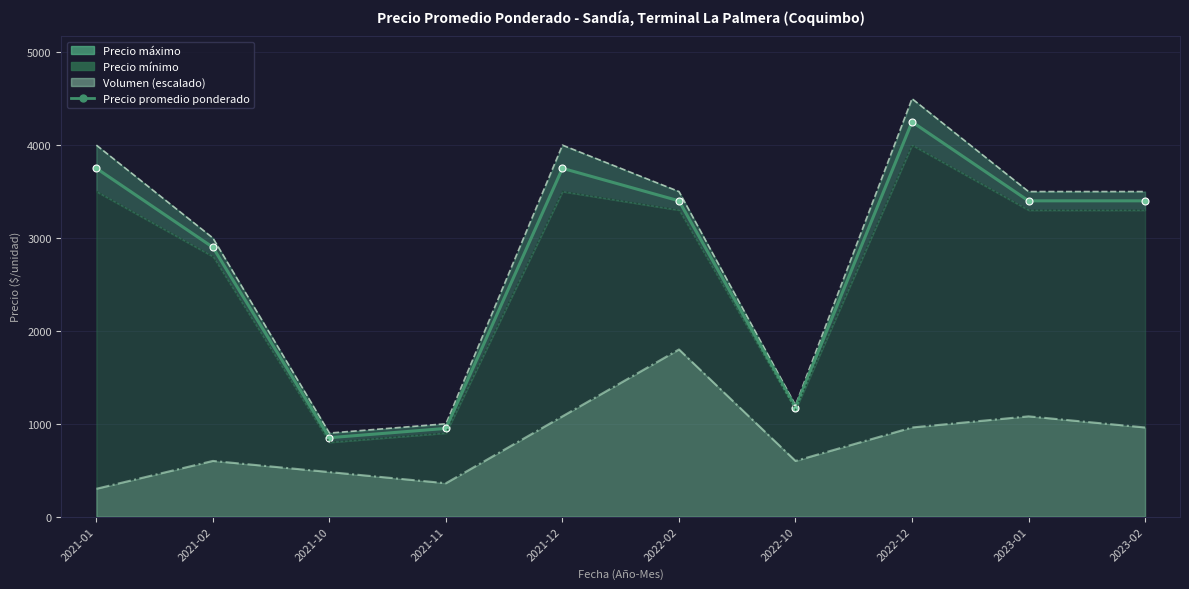

Where does the data first go above 3400?

2021-01